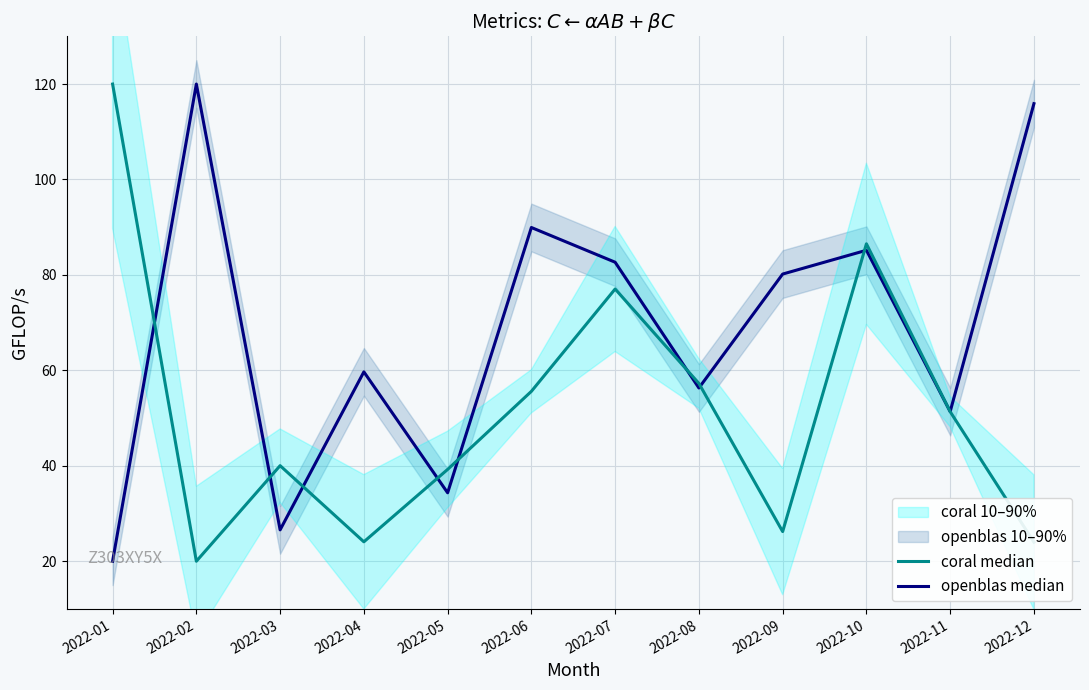

How many data points in openblas median are less than 80?

6